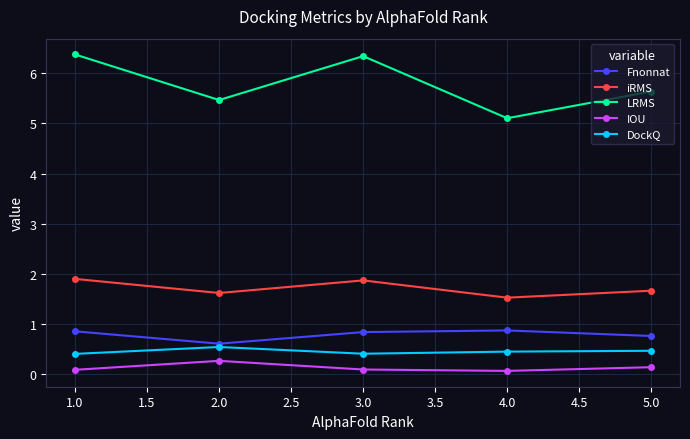

Count the number of data series in this chart.

5